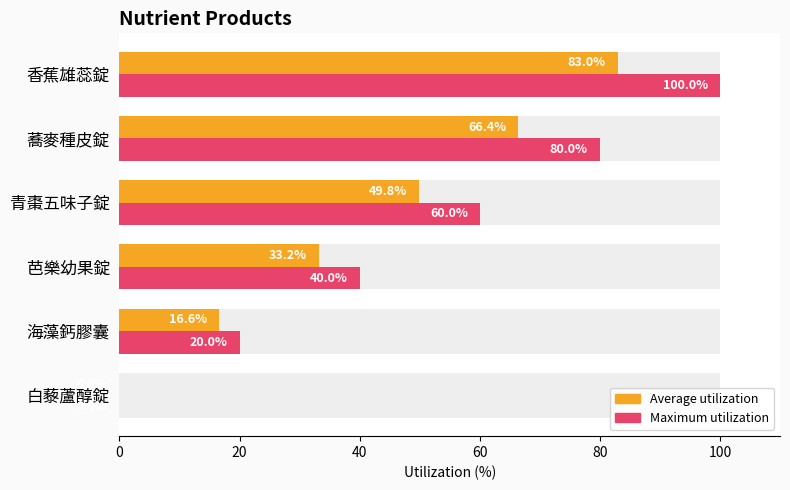

The Max utilization (index-based) series shows 100.0 at 香蕉雄蕊錠. True or false?

True